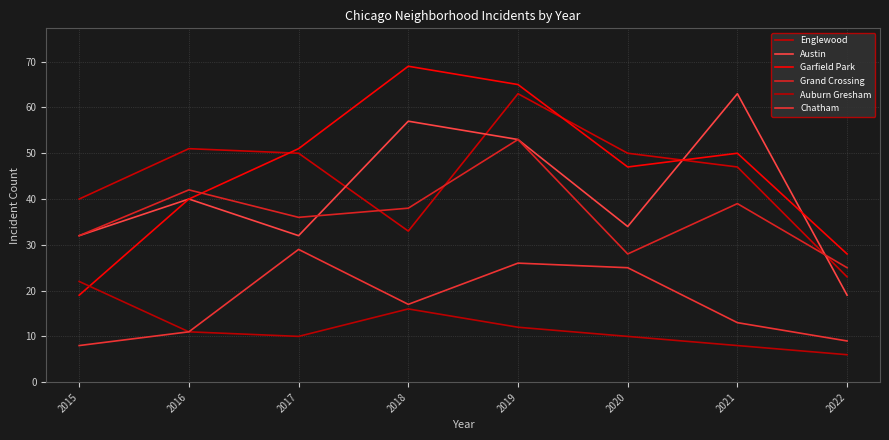

Is it true that Grand Crossing equals 41 at 2020?

False